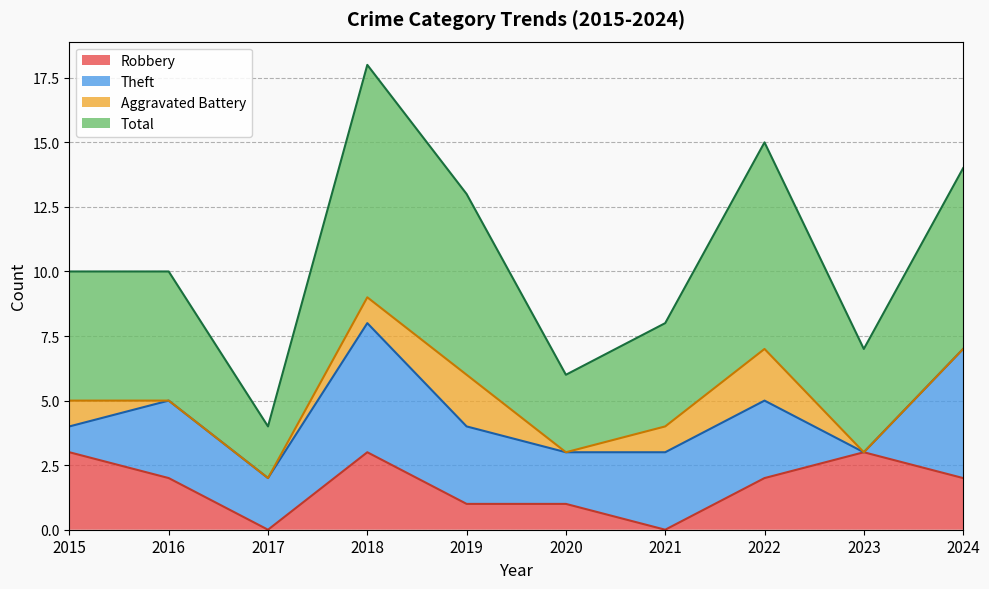

What is the difference between the maximum and minimum values in the Total series?

14